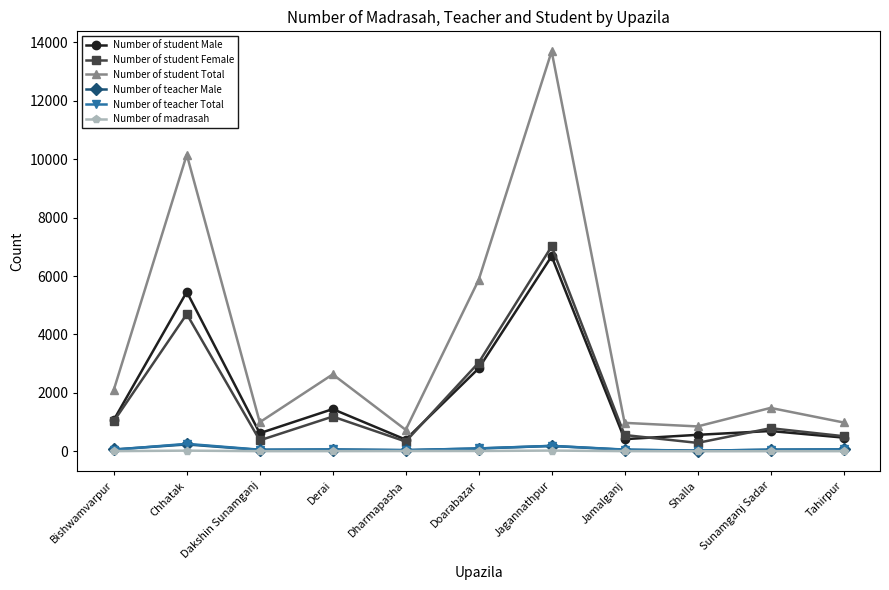

True or false: Number of student Female and Number of teacher Male cross at least once.

False